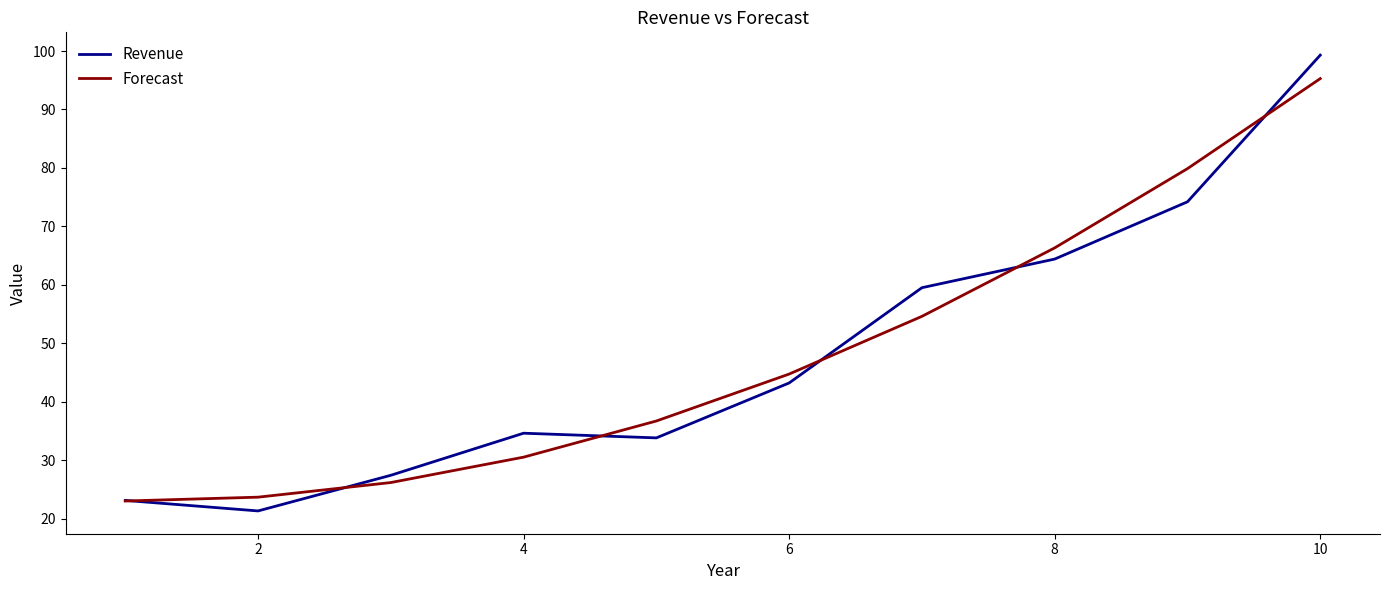

List the series in order of their peak value, highest first.

Revenue, Forecast